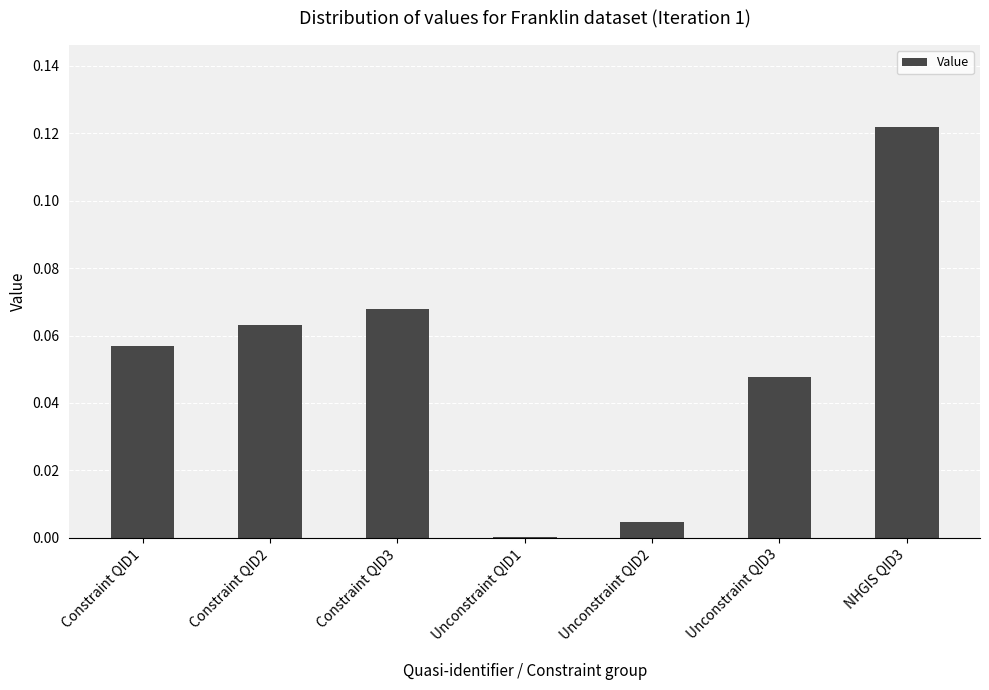

Which label corresponds to the largest value in the chart?

NHGIS QID3